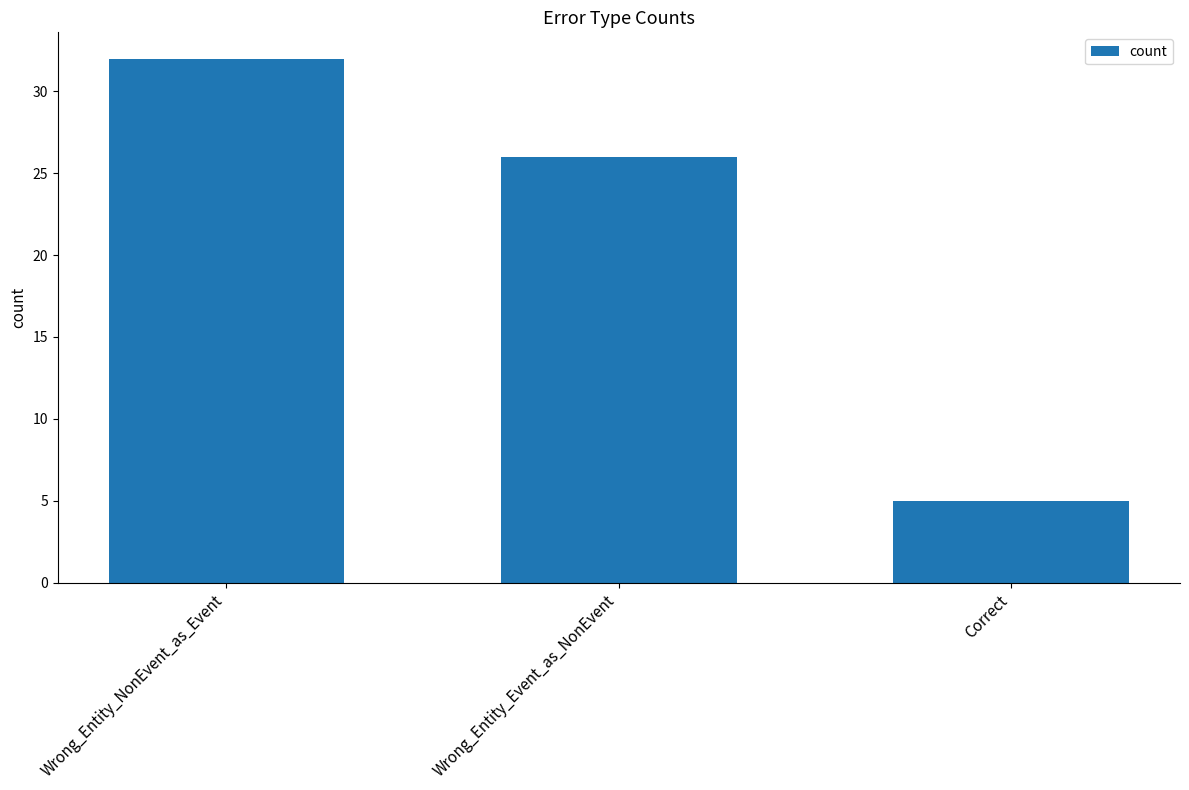

Is it true that the value at Correct is 7?

False